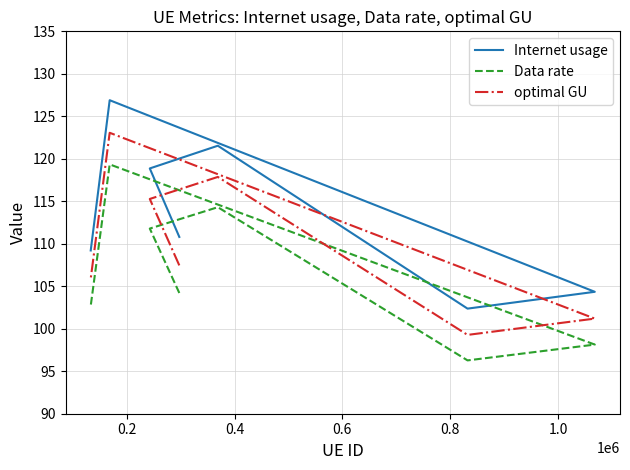

Rank the series by their maximum value, from highest to lowest.

Internet usage, optimal GU, Data rate